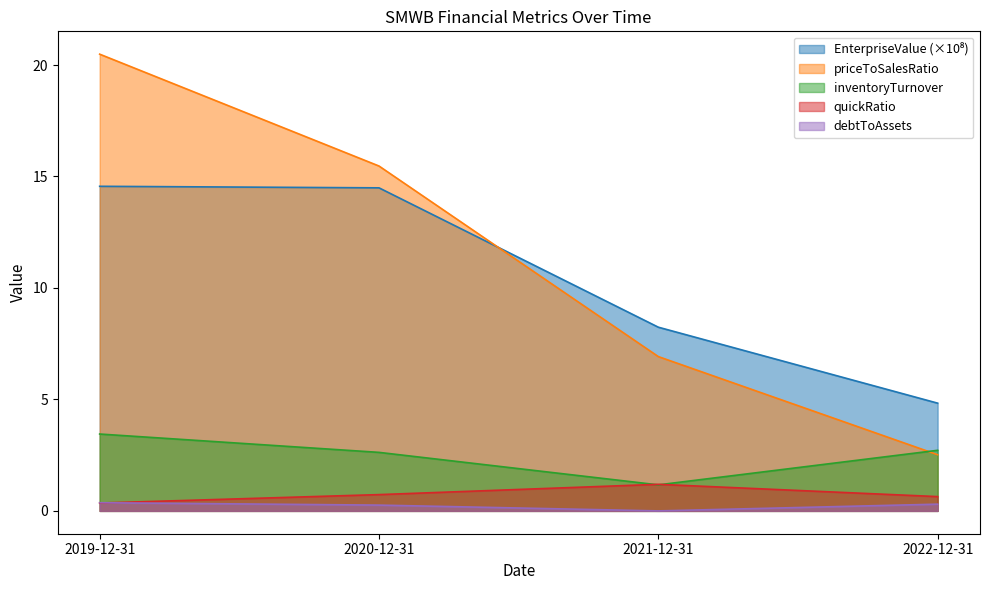

Which series has the largest total across all categories?

priceToSalesRatio